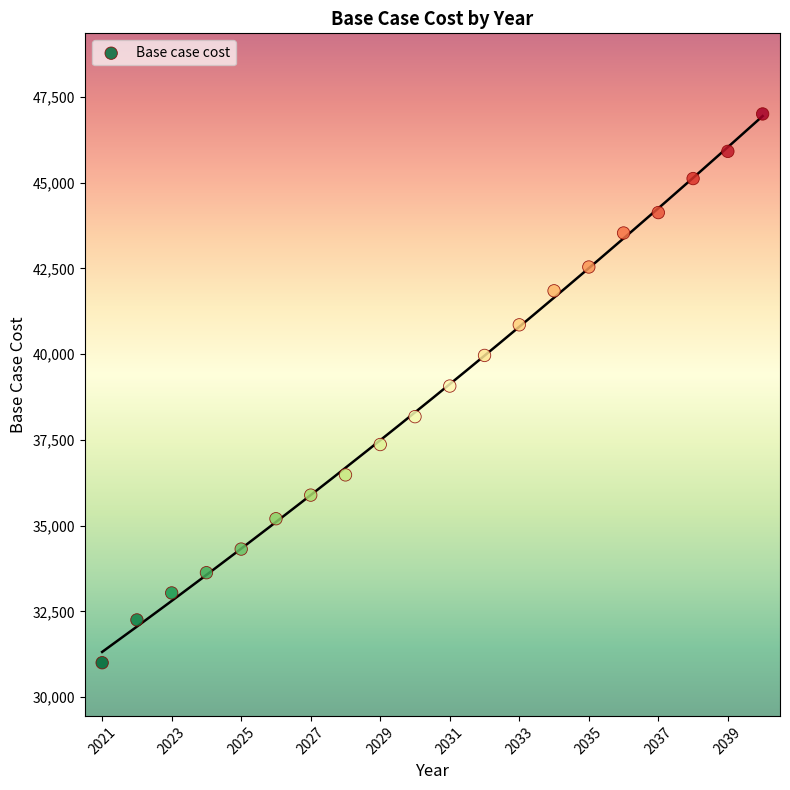

What is the range of X values (max minus min)?

19.0